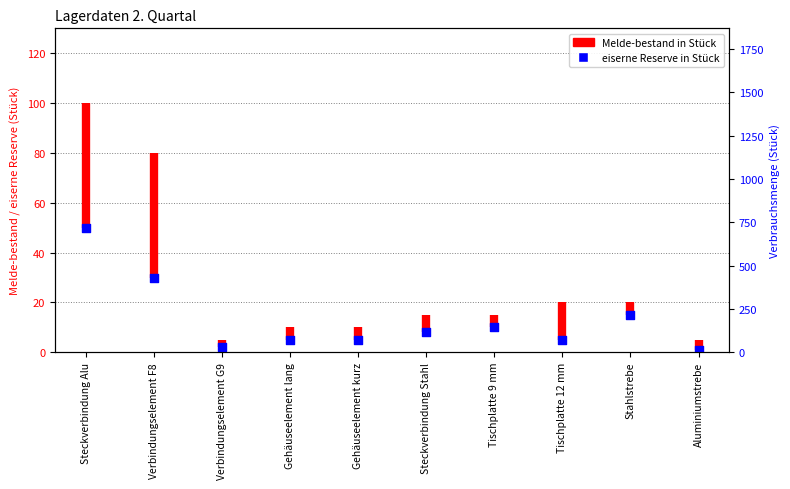

Between Tischplatte 9 mm and Verbindungselement G9, which is larger?

Tischplatte 9 mm